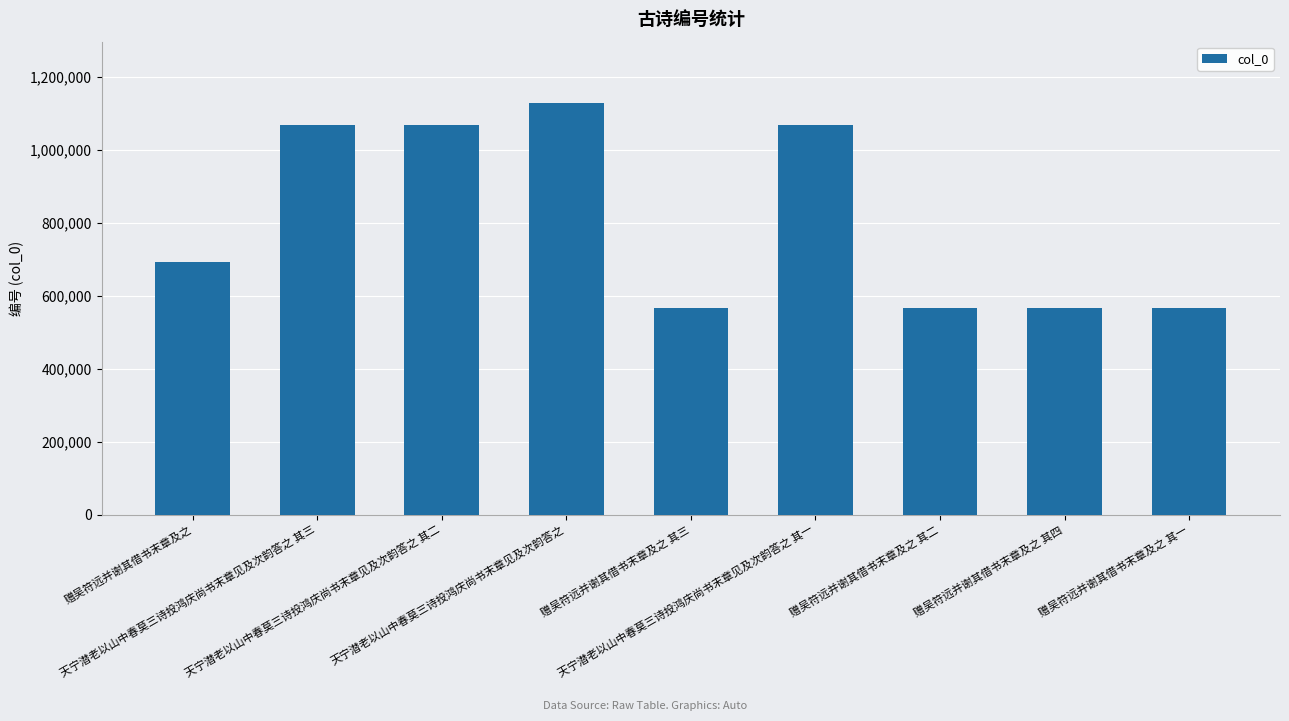

Are the bars horizontal?

No